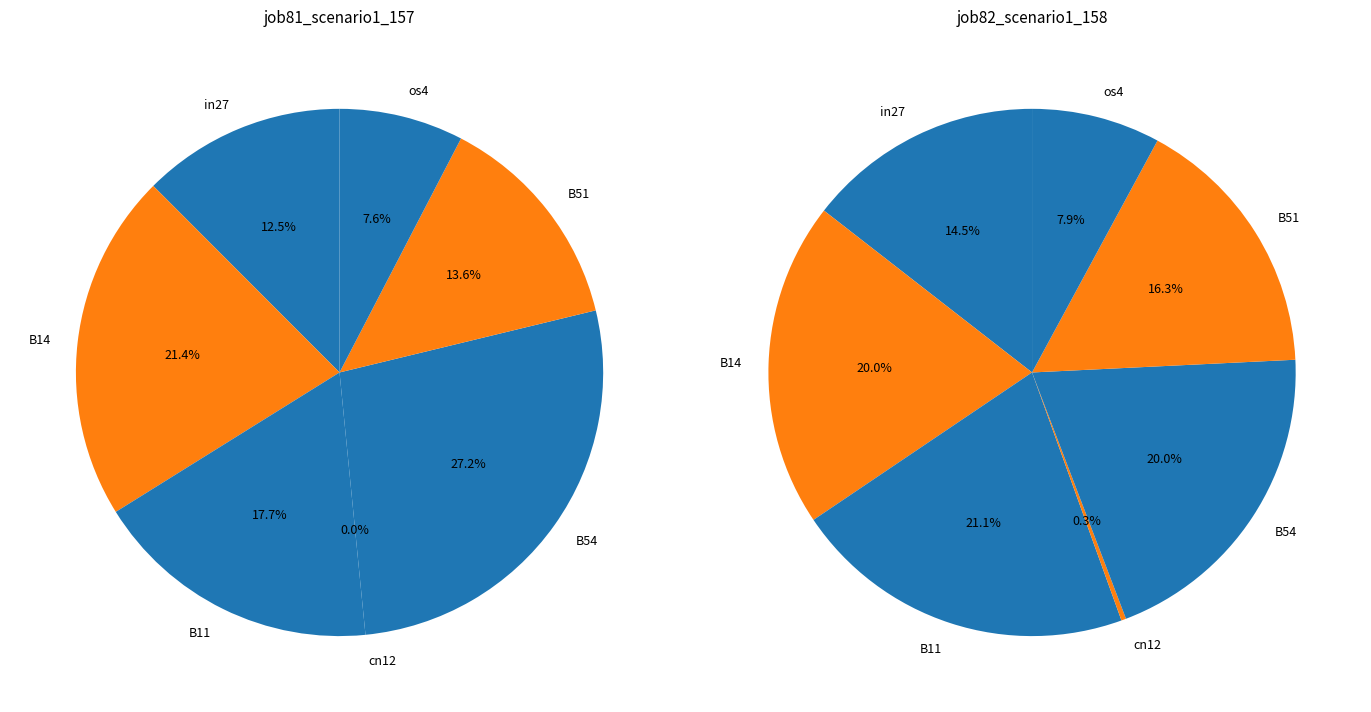

How many segments does this pie chart have?

7